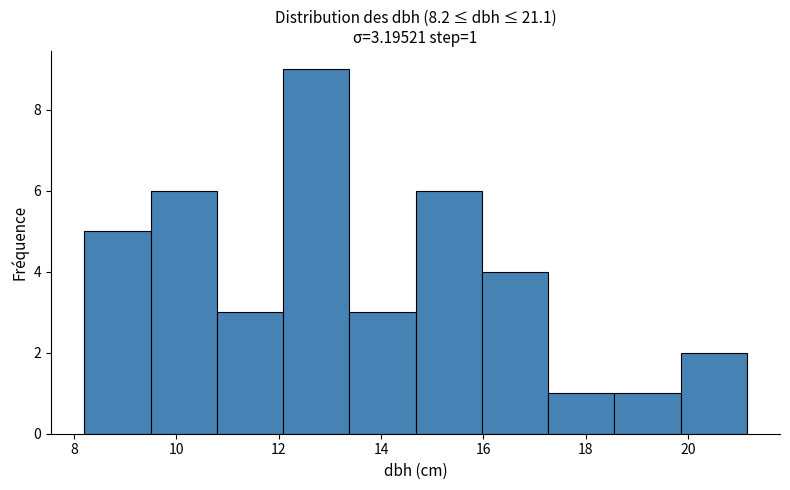

Which range on the x-axis has the tallest bar?

12.0 to 13.4